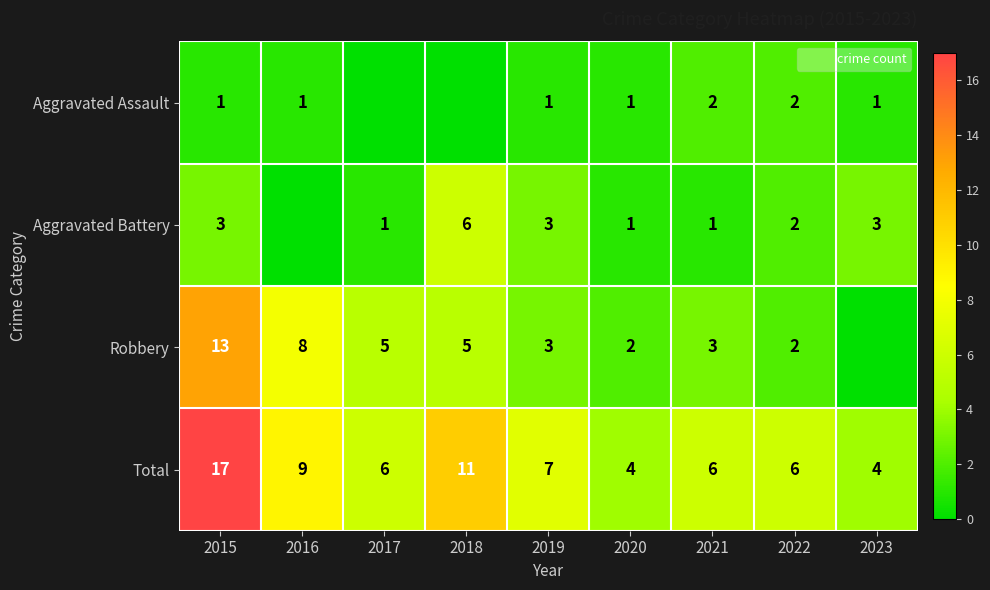

The value of Total at 2018 is 11. True or false?

True